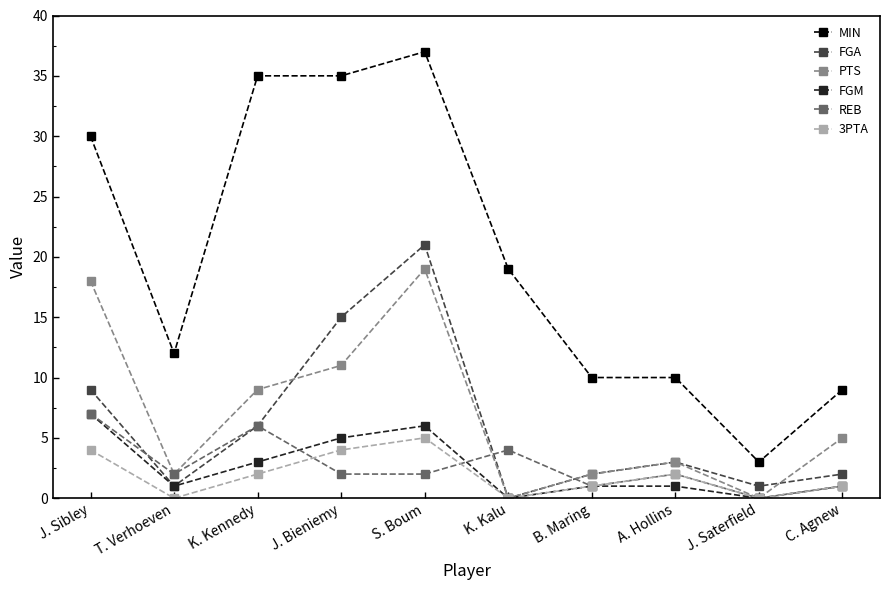

Where does the MIN series first go above 19?

J. Sibley